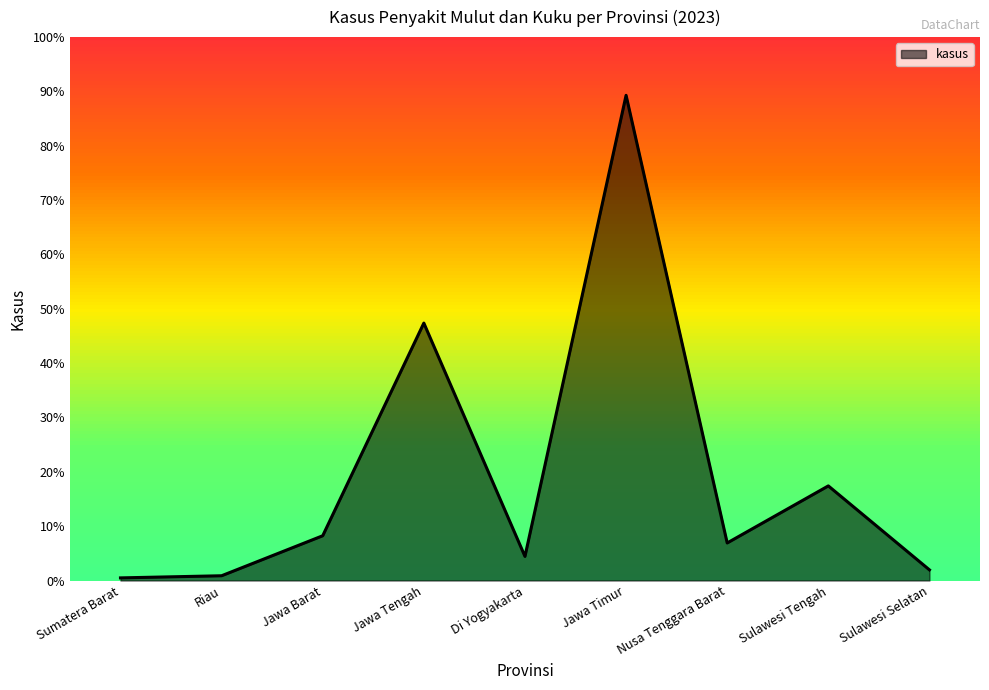

What is the value of the 4th point from the left?

1570